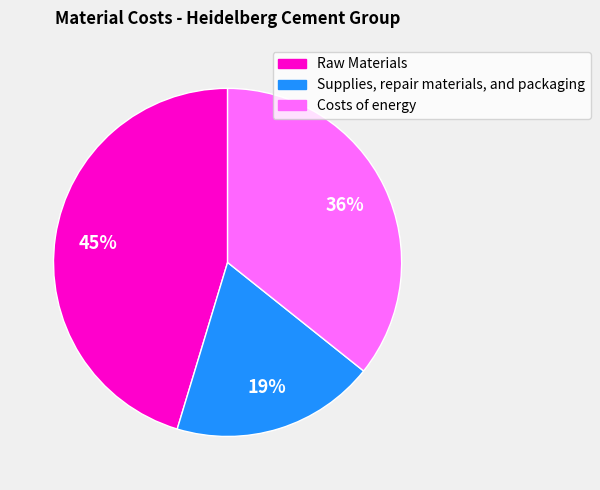

To the nearest percent, what is the combined percentage of Costs of energy and Raw Materials?

81%